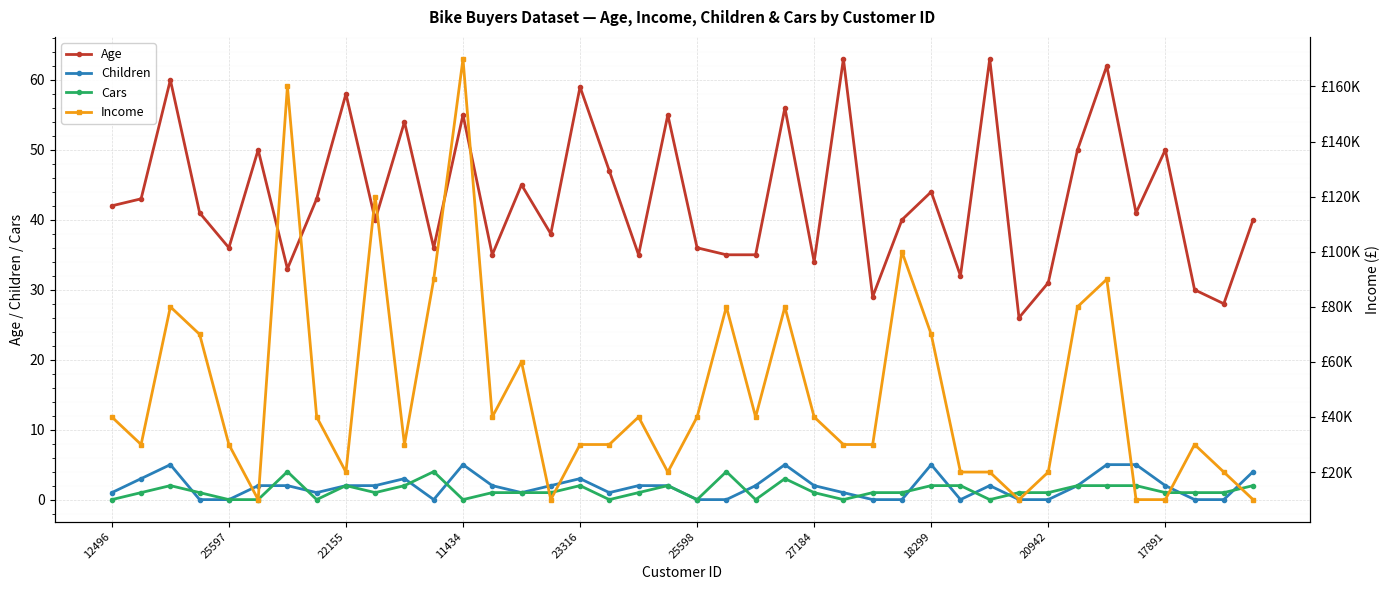

What is the maximum value for Age?

63